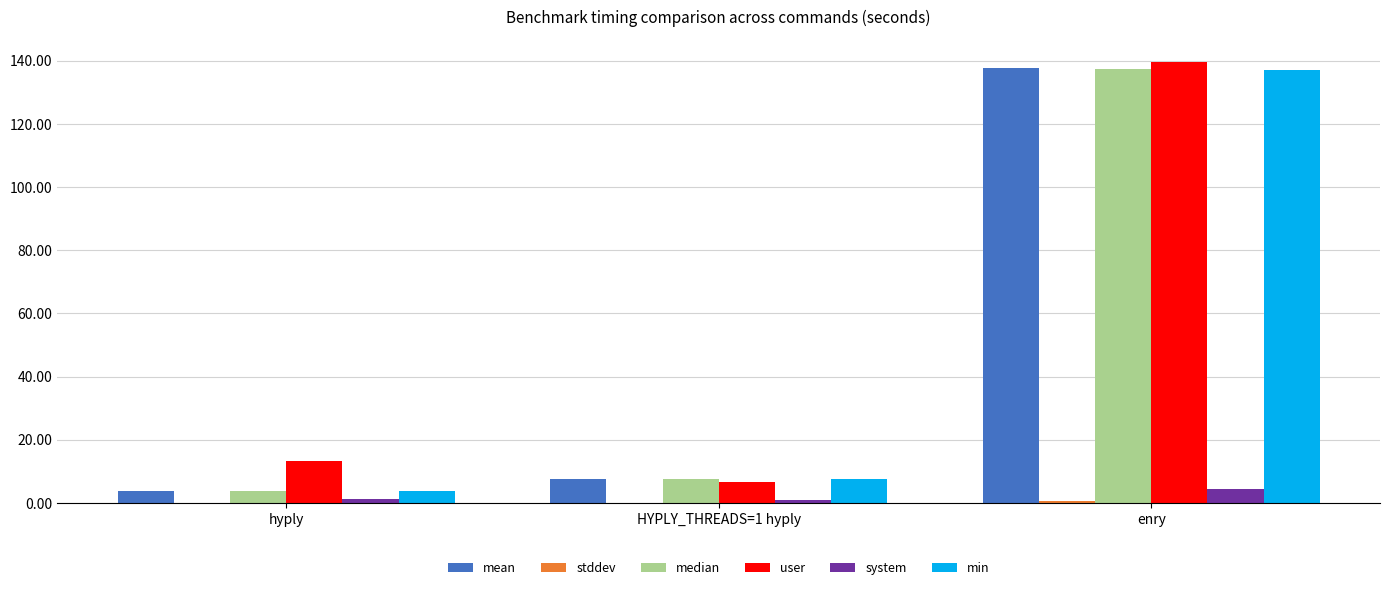

Where is median nearest to the value 70?

HYPLY_THREADS=1 hyply